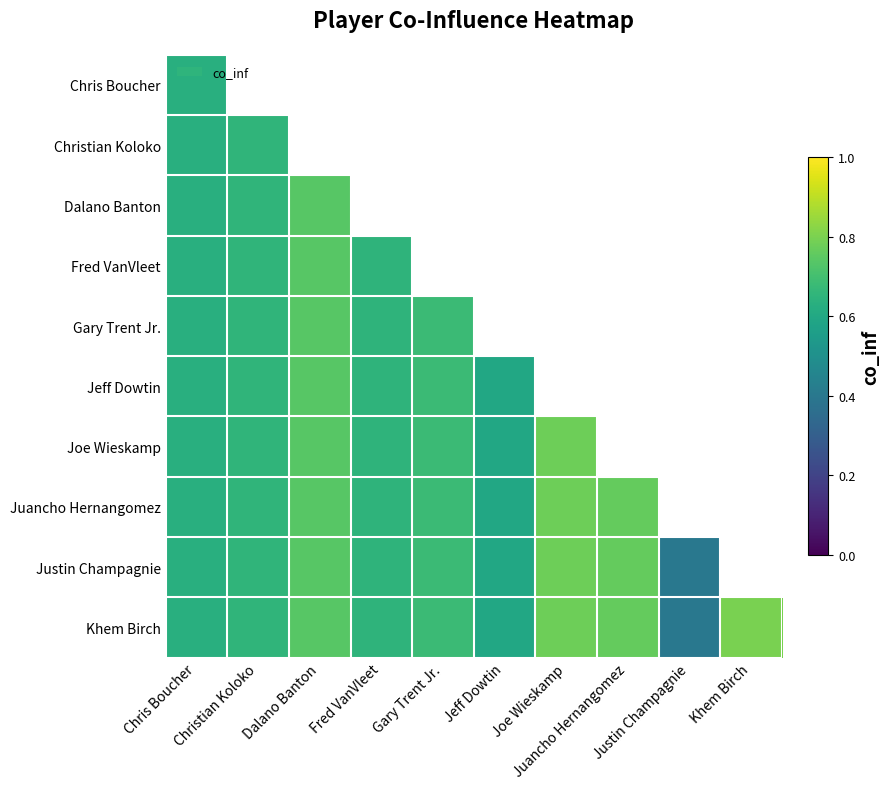

Is it true that Joe Wieskamp equals 1.1 at Dalano Banton?

False